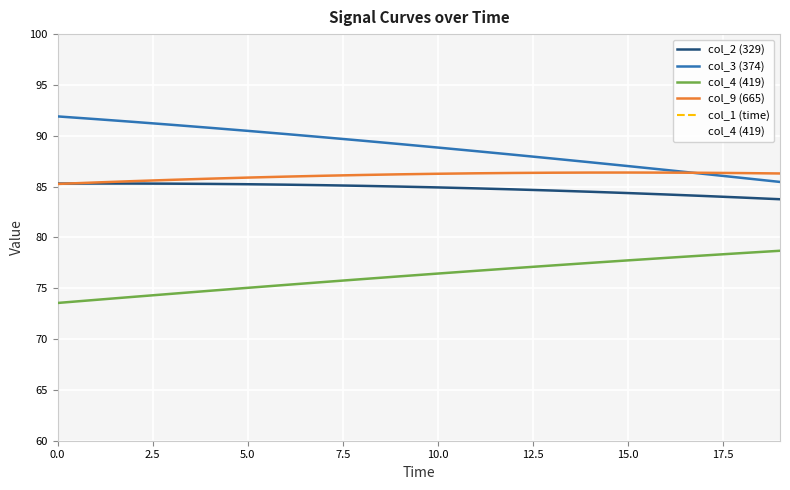

What is the label of the 13th point from the left?

12